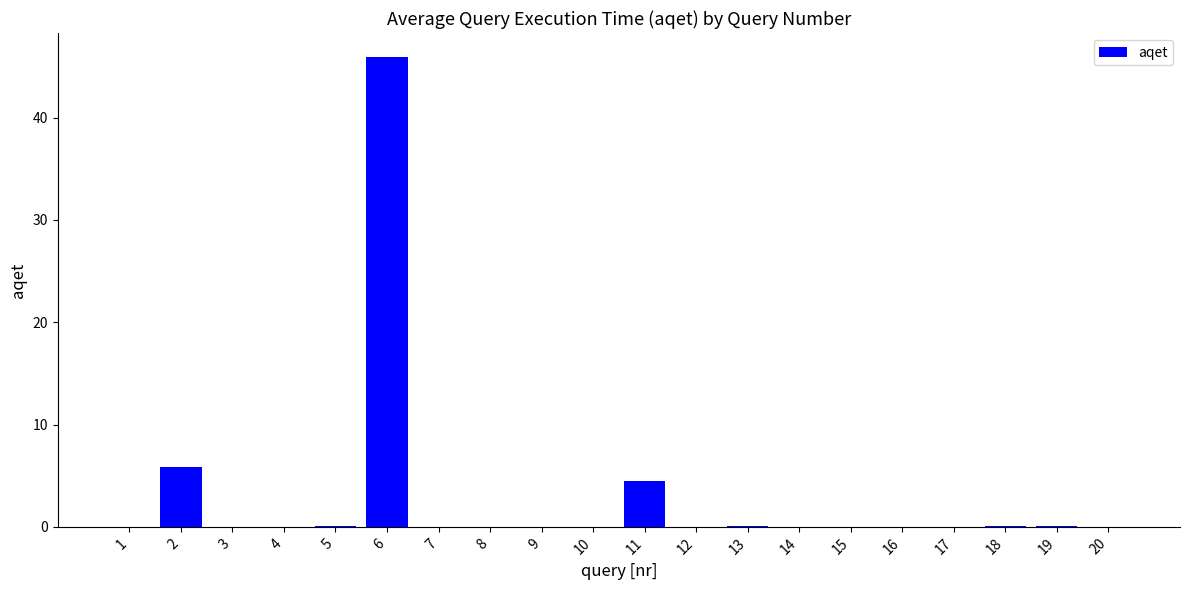

The value at 2 is 3.8. True or false?

False